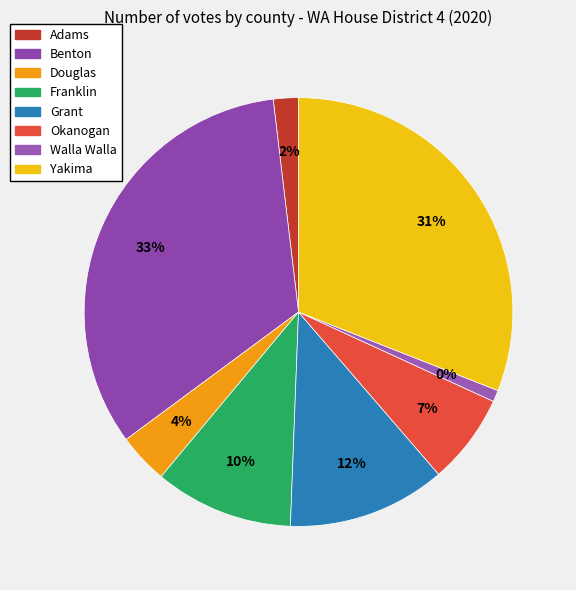

Do Walla Walla and Franklin together represent more than half of the pie?

No